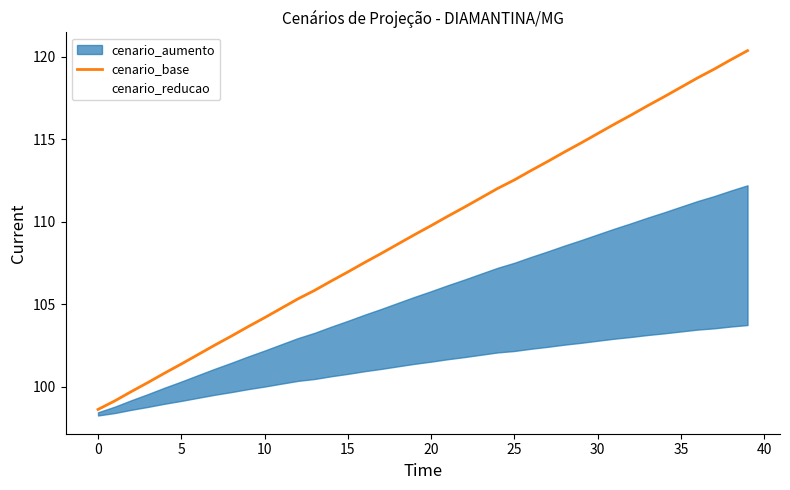

How many data points are above 109?

21